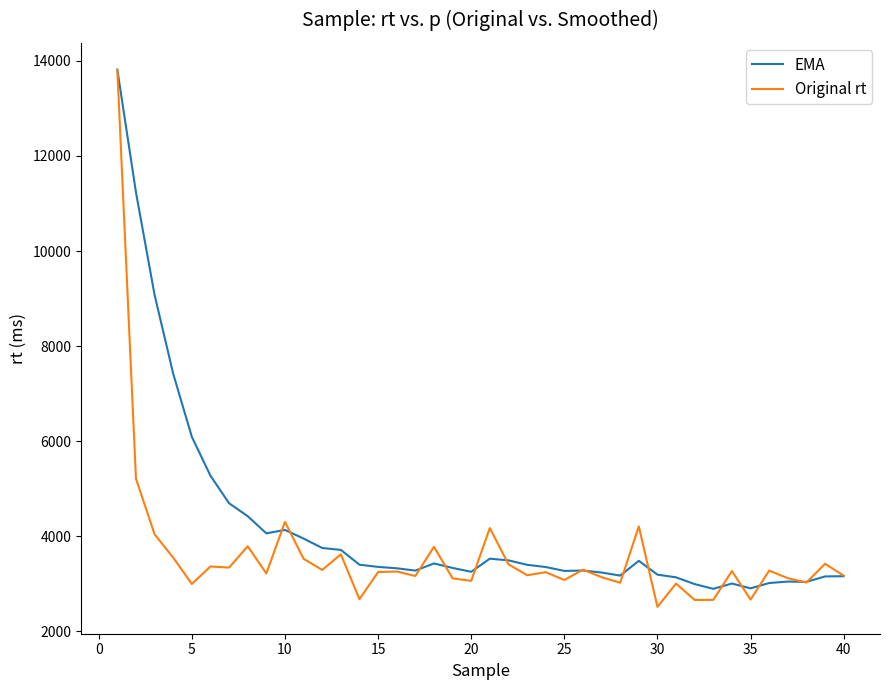

True or false: Original rt and EMA cross at least once.

True